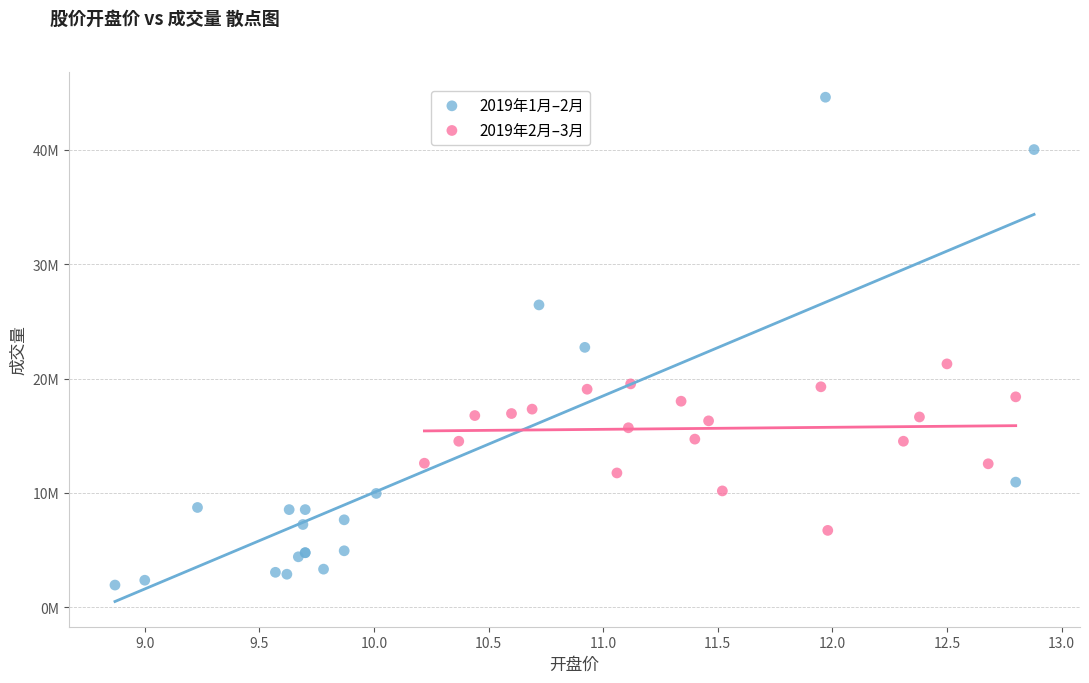

What are all the series names shown in the legend?

2019年1月–2月, 2019年2月–3月